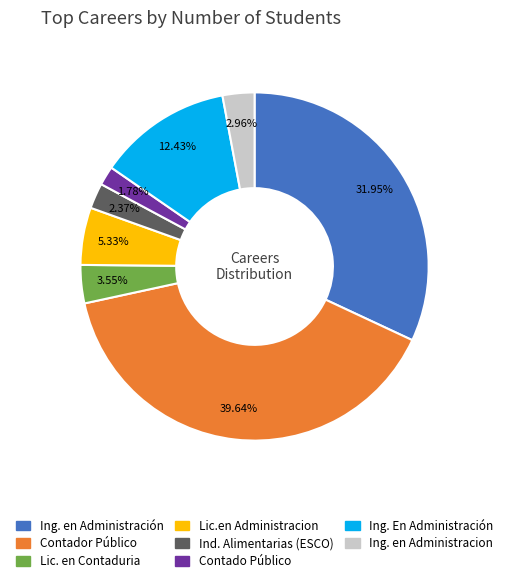

What is the total percentage of Contador Público and Ing. en Administración?

71.6%